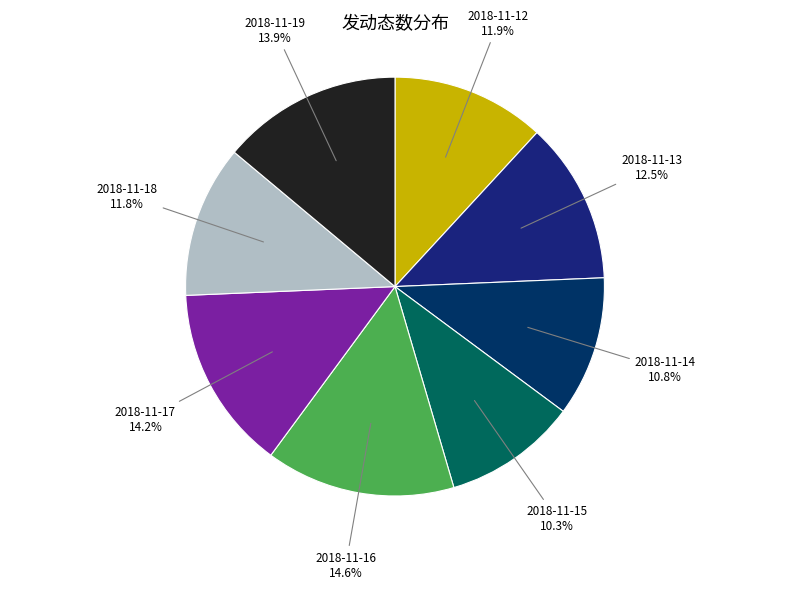

Which has a higher value, 2018-11-16 or 2018-11-12?

2018-11-16